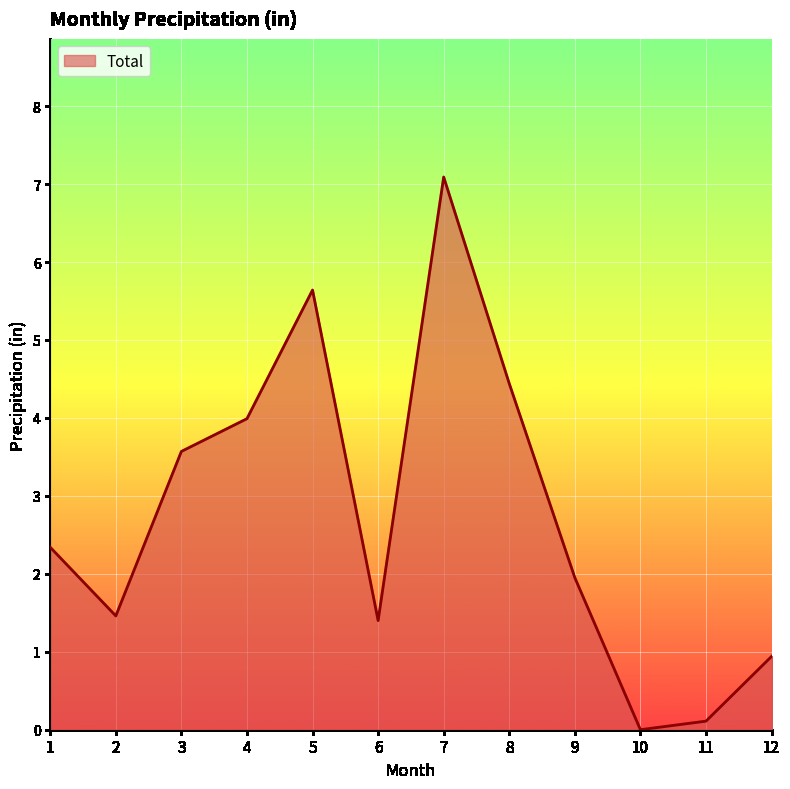

The value at 4 is 6.9. True or false?

False